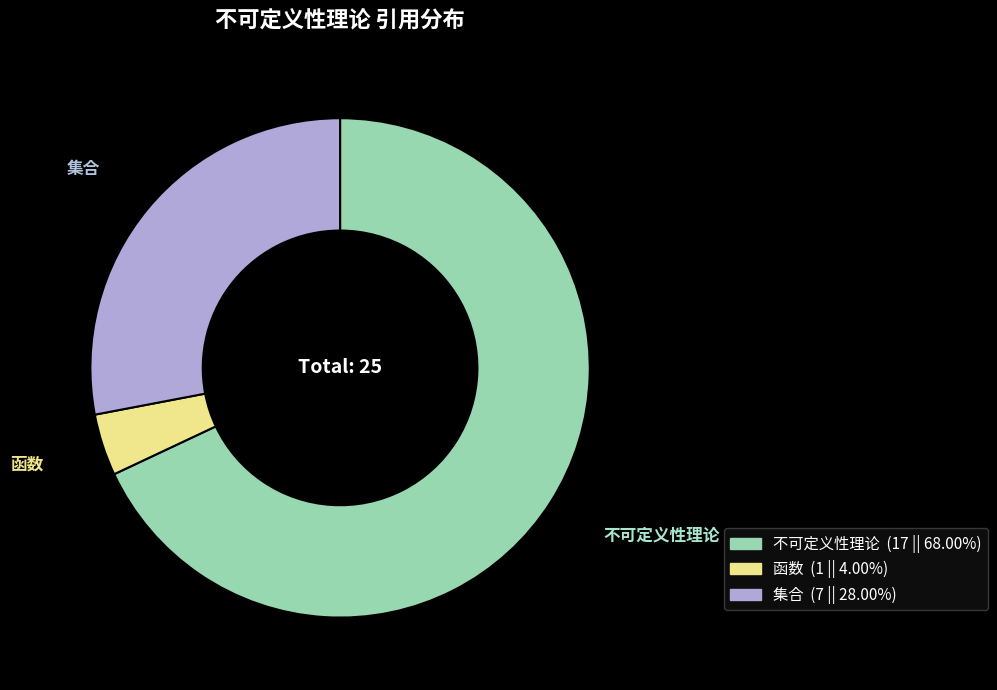

Count the number of slices in the pie.

3